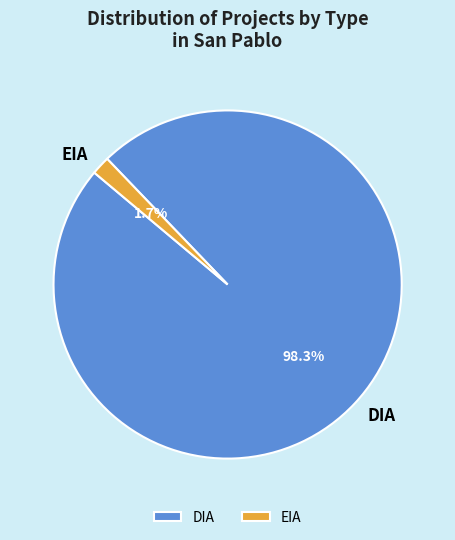

Which slice represents more than half of the pie?

DIA